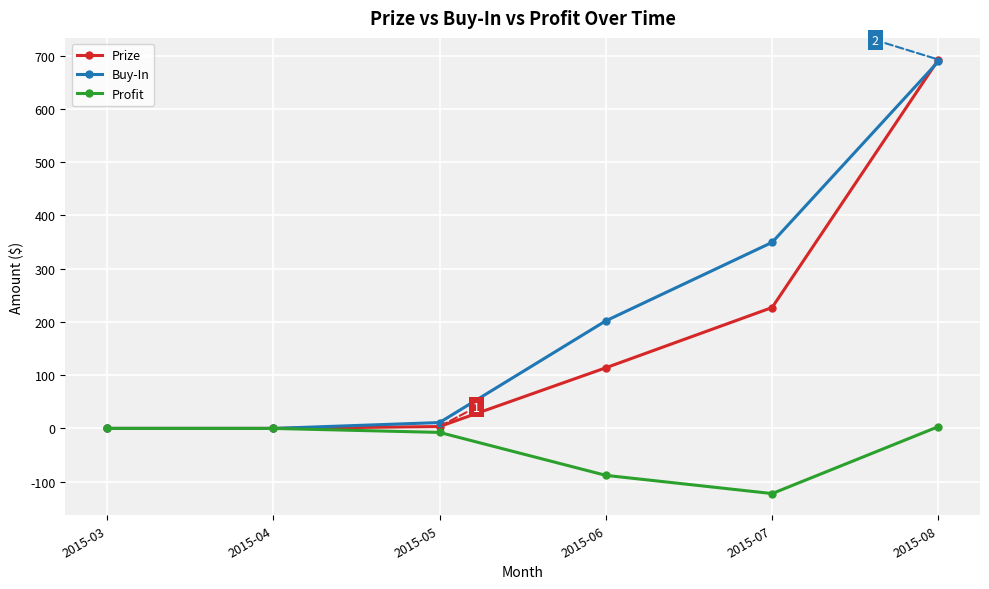

What are all the series names shown in the legend?

Prize, Buy-In, Profit